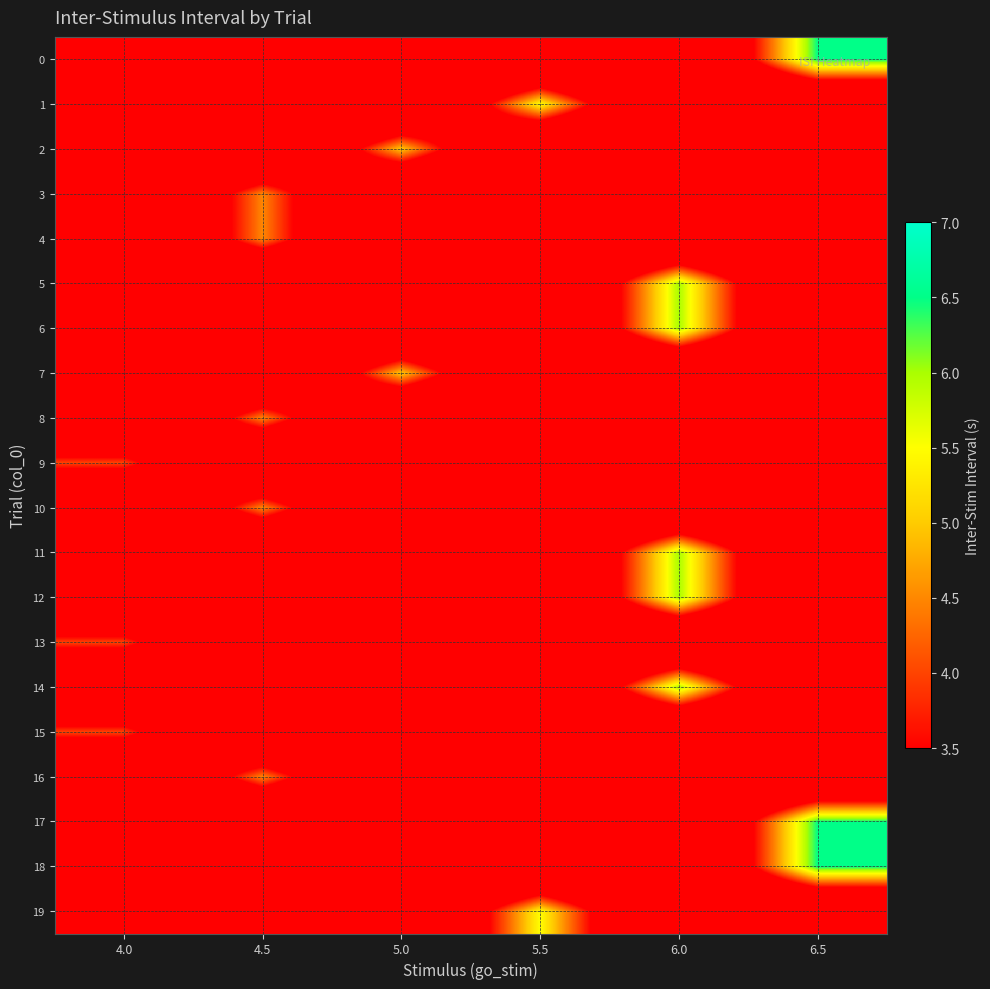

What is the total value across all series at 5.0?

10.0